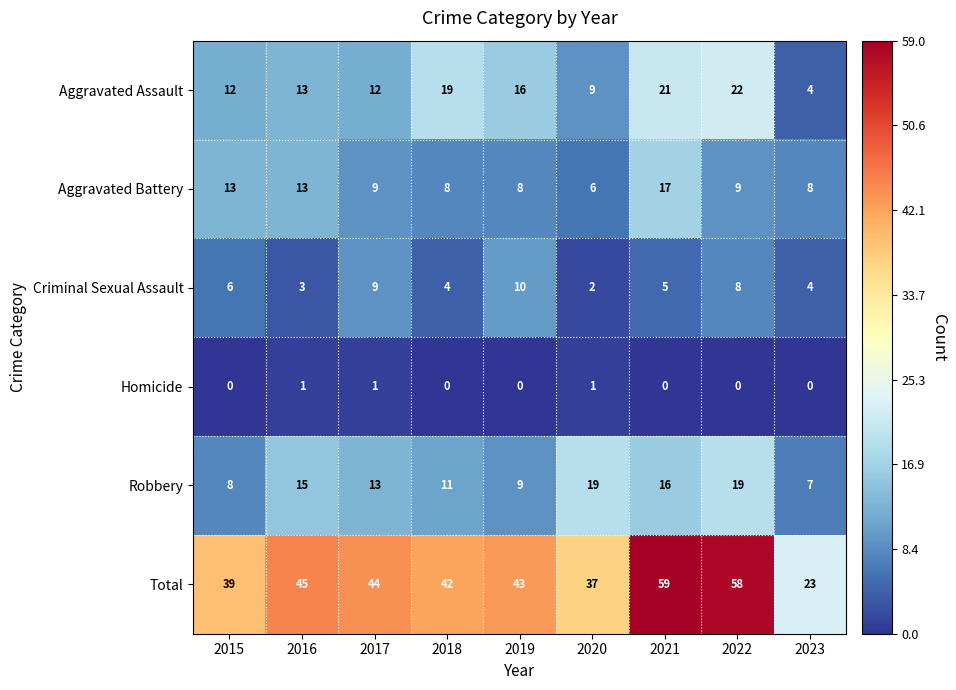

What is the difference between the maximum and minimum values in the Aggravated Assault series?

18